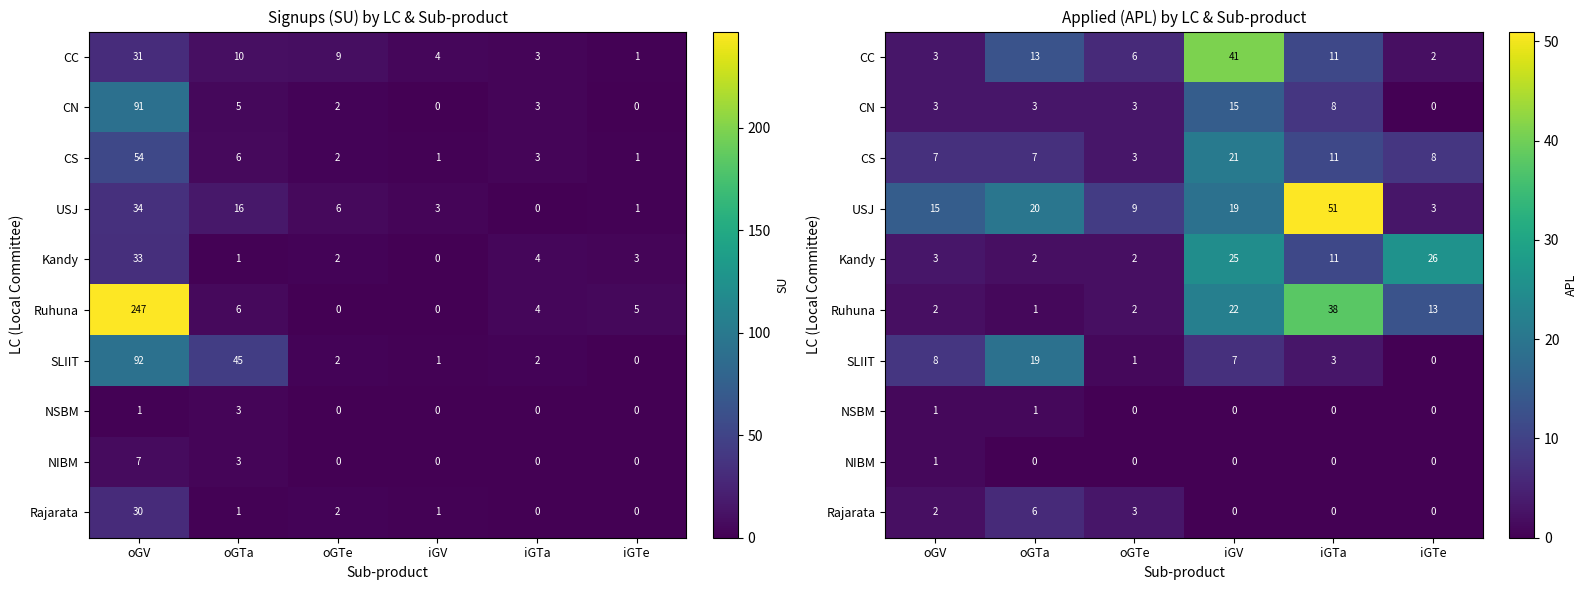

At which category does the chart reach its peak across all series?

iGTa